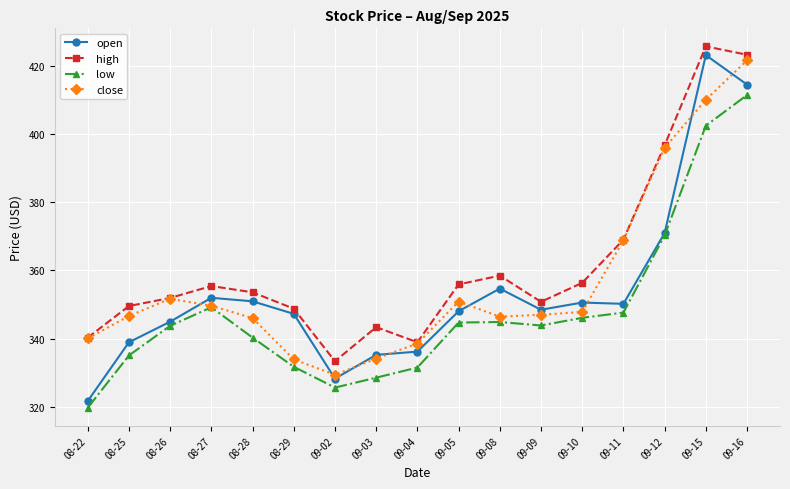

What is the greatest value displayed?

425.7